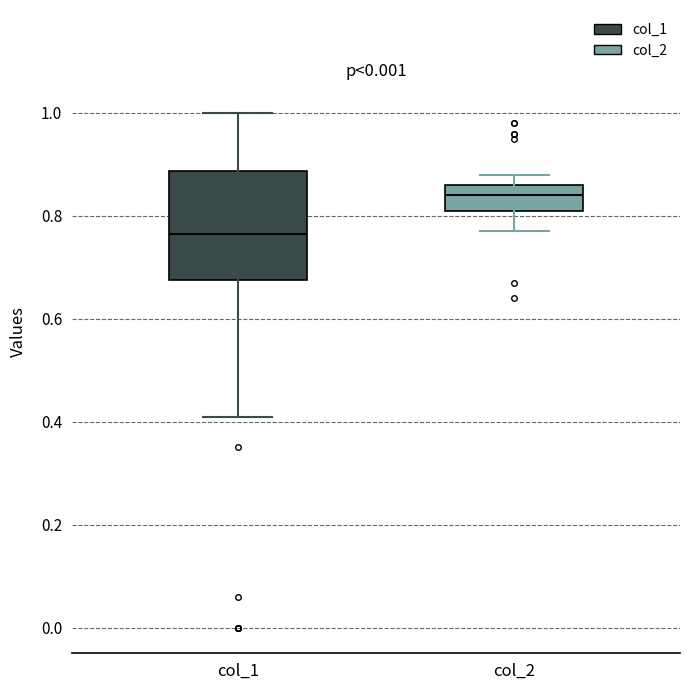

Where does the upper whisker of the box for col_2 end on the y-axis? The values are not printed on the chart, so give them approximately, as read against the axis.

0.88